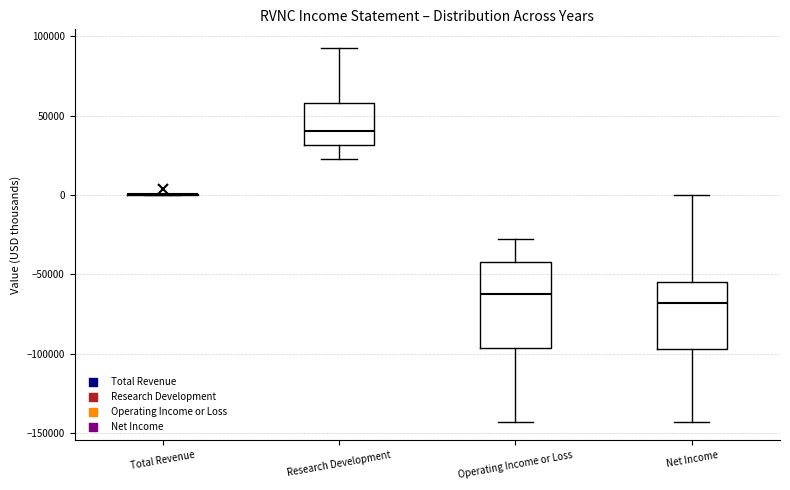

Comparing the boxes themselves (not the whiskers), which one is the tallest?

Operating Income or Loss